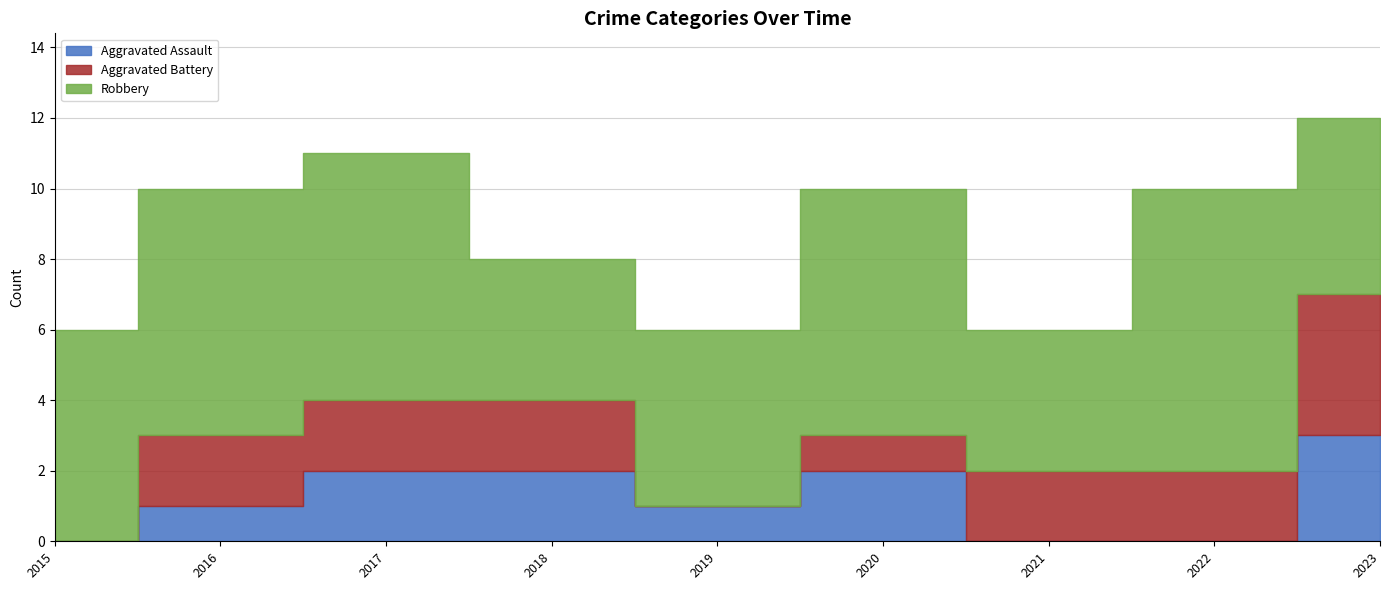

True or false: Aggravated Assault has more than 2 interior local peaks.

False